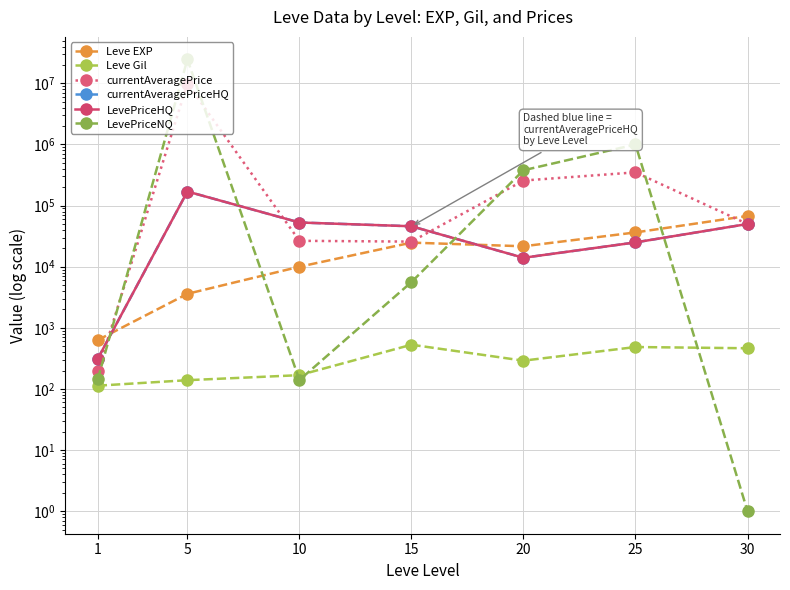

True or false: Leve Gil and currentAveragePriceHQ cross at least once.

False